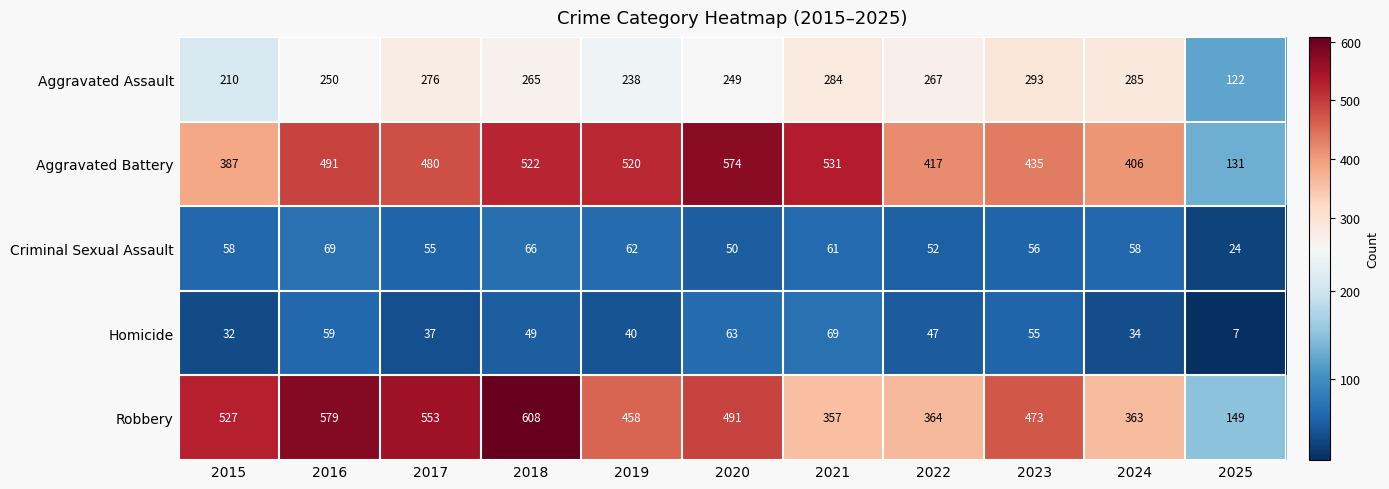

At 2023, list the series in order from smallest to largest.

Homicide, Criminal Sexual Assault, Aggravated Assault, Aggravated Battery, Robbery